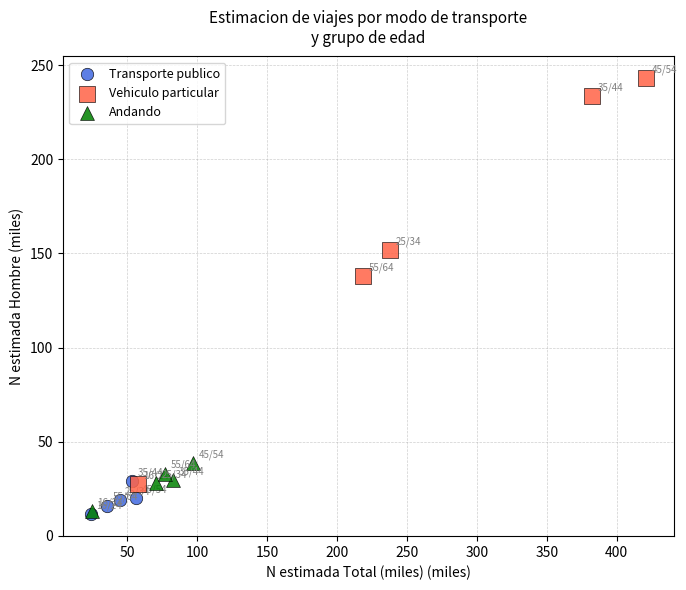

Which series contains the highest Y value?

Vehiculo particular